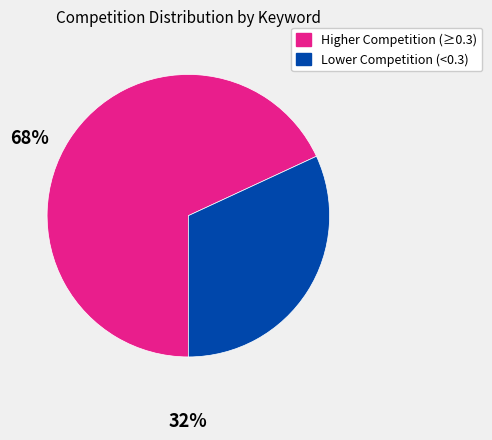

How many slices are in this pie chart?

2